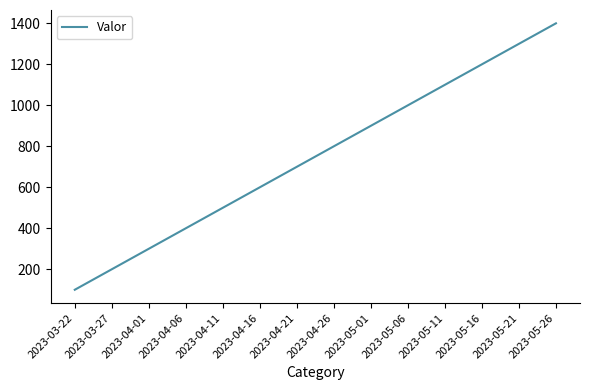

True or false: the data shows 400 at 2023-04-06.

True